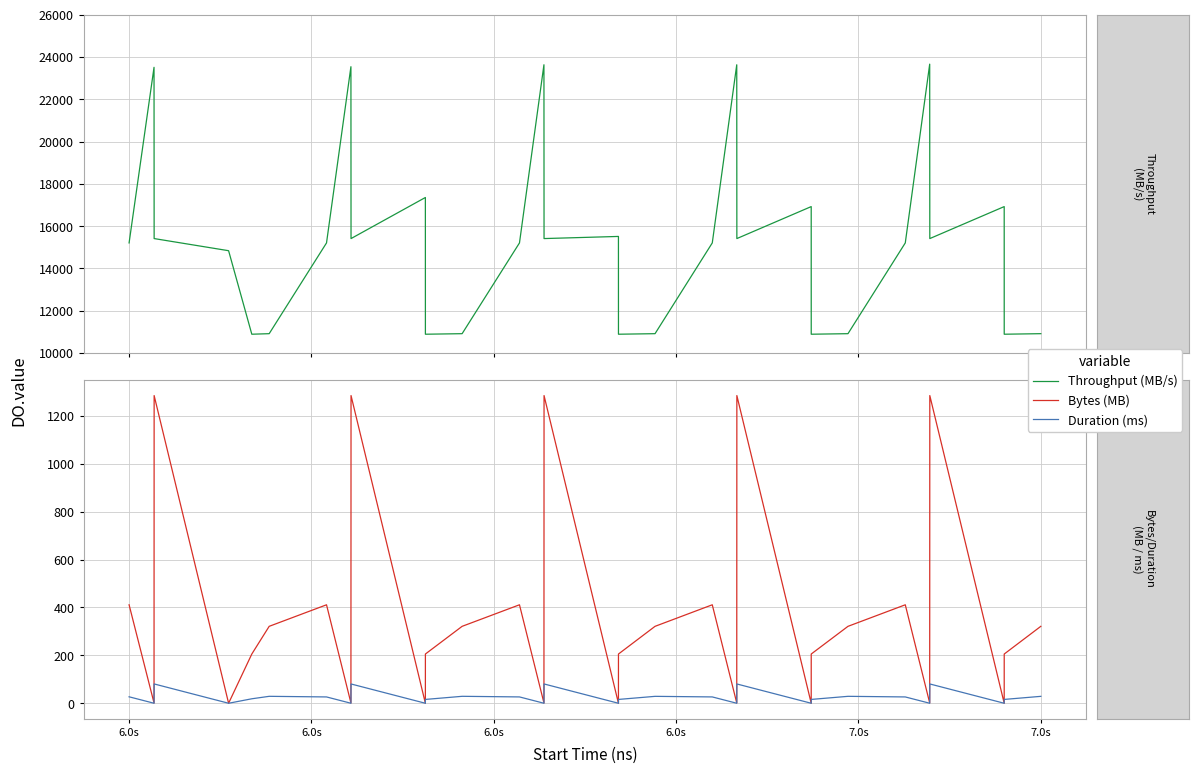

What is the difference between the second highest and minimum values in the Duration (ms) series?

80.6